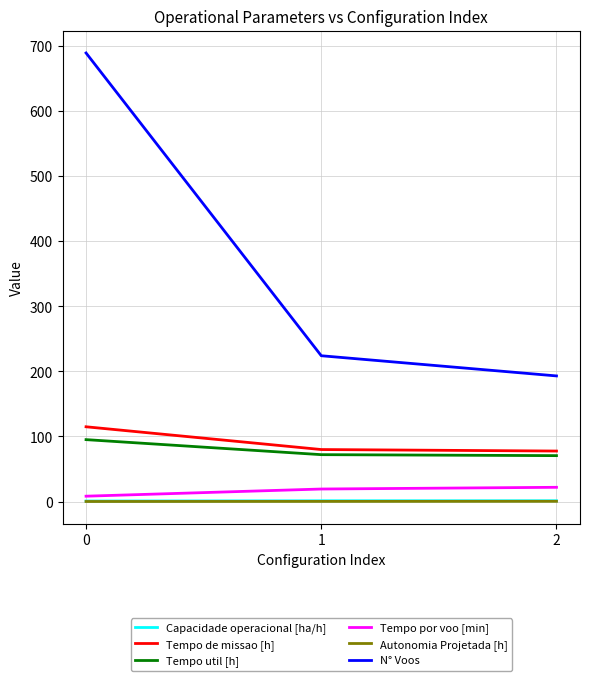

List the labels in order of N° Voos value, largest first.

0, 1, 2